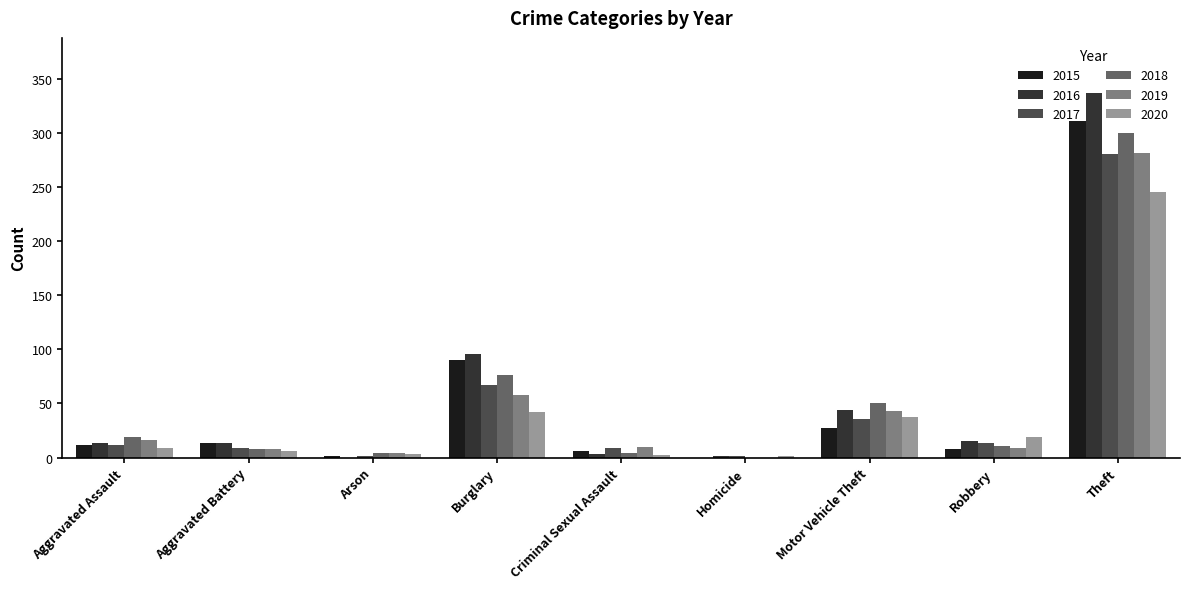

How many groups of bars are there?

9